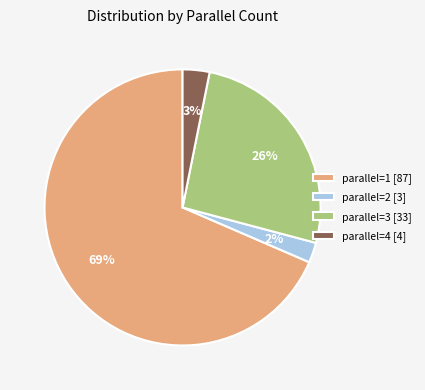

To the nearest percent, what percentage of the pie is parallel=1 [87]?

69%